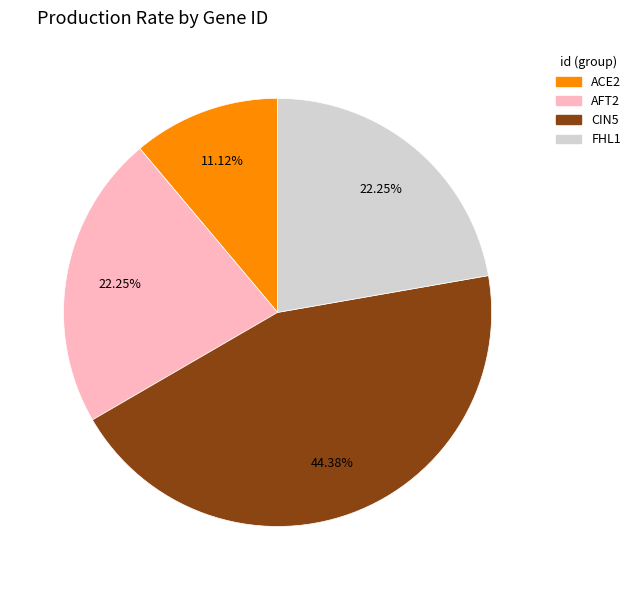

What is the largest slice in the pie chart?

CIN5